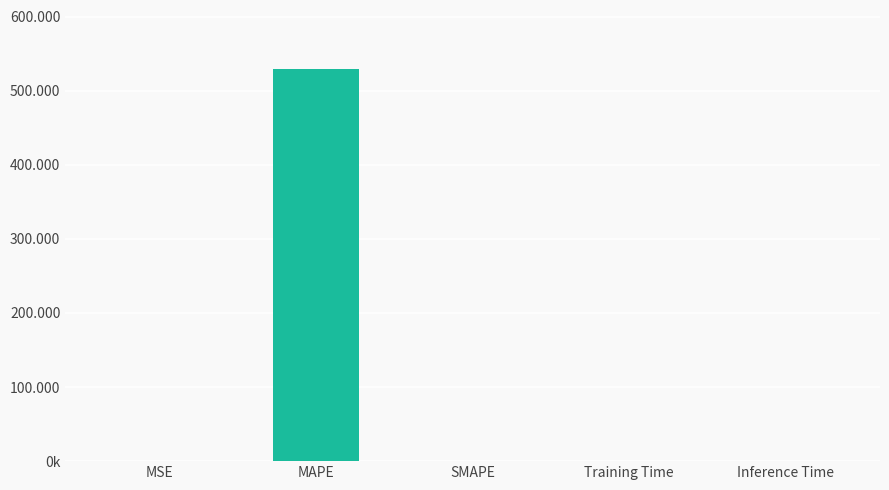

What is the approximate value at MAPE?

529.4